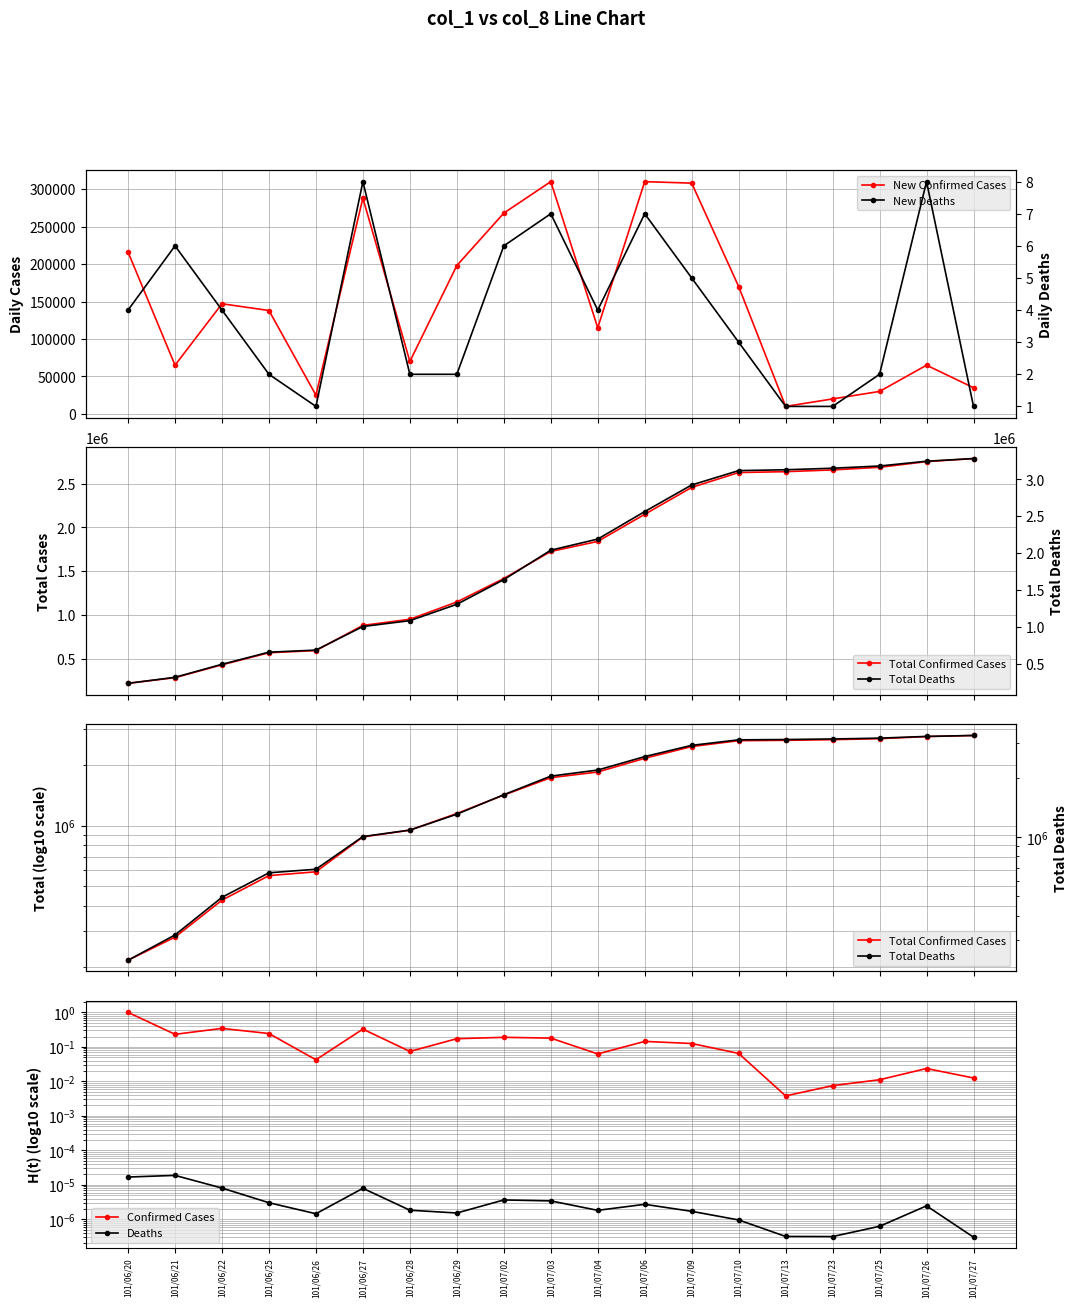

At 101/07/03, list the series in order from largest to smallest.

Total Deaths, Total Confirmed Cases, New Confirmed Cases, New Deaths, Confirmed Cases, Deaths